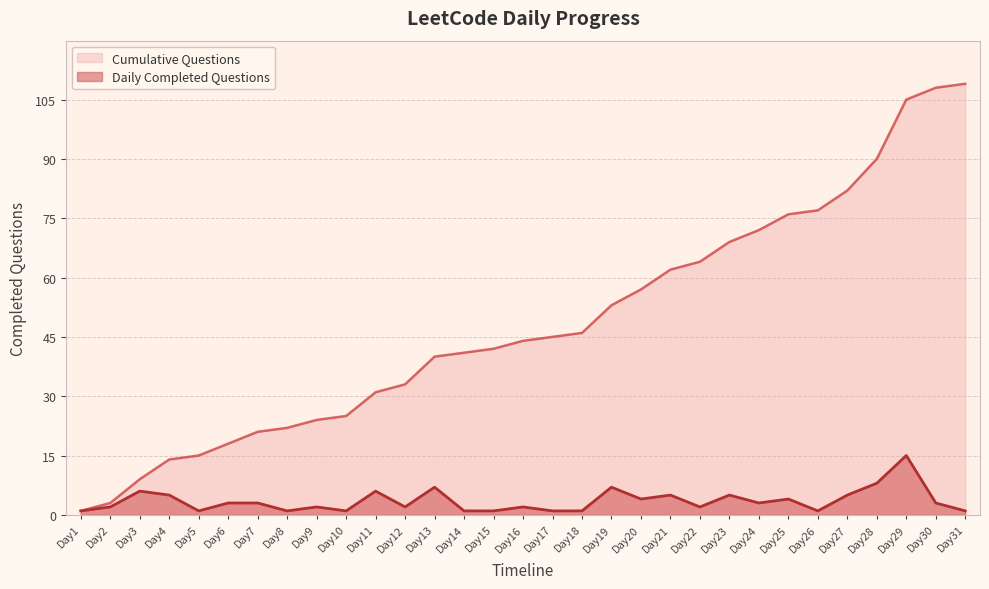

Where is the first local minimum?

Day5